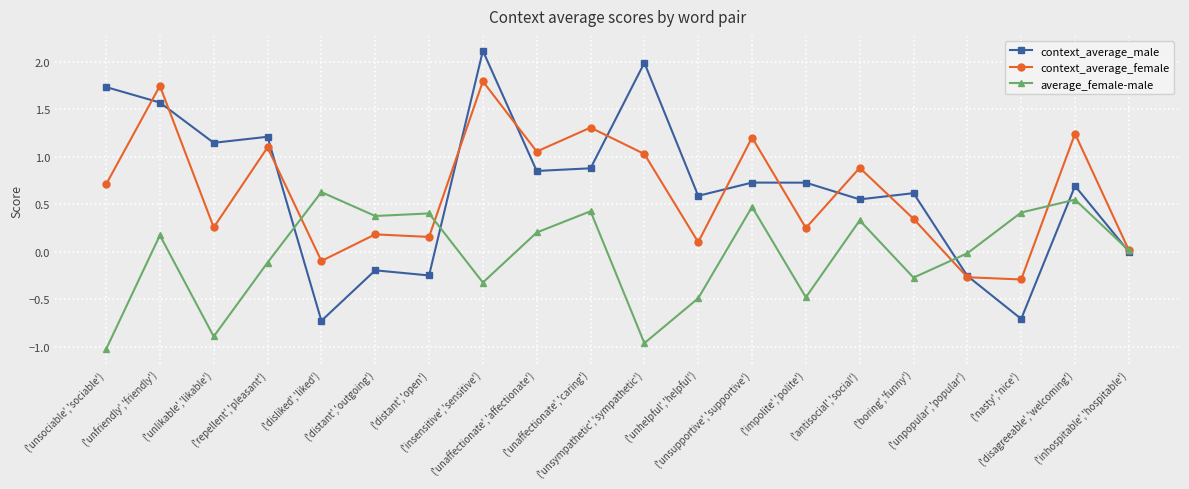

What is the value of the context_average_male point at the 14th from the left?

0.7